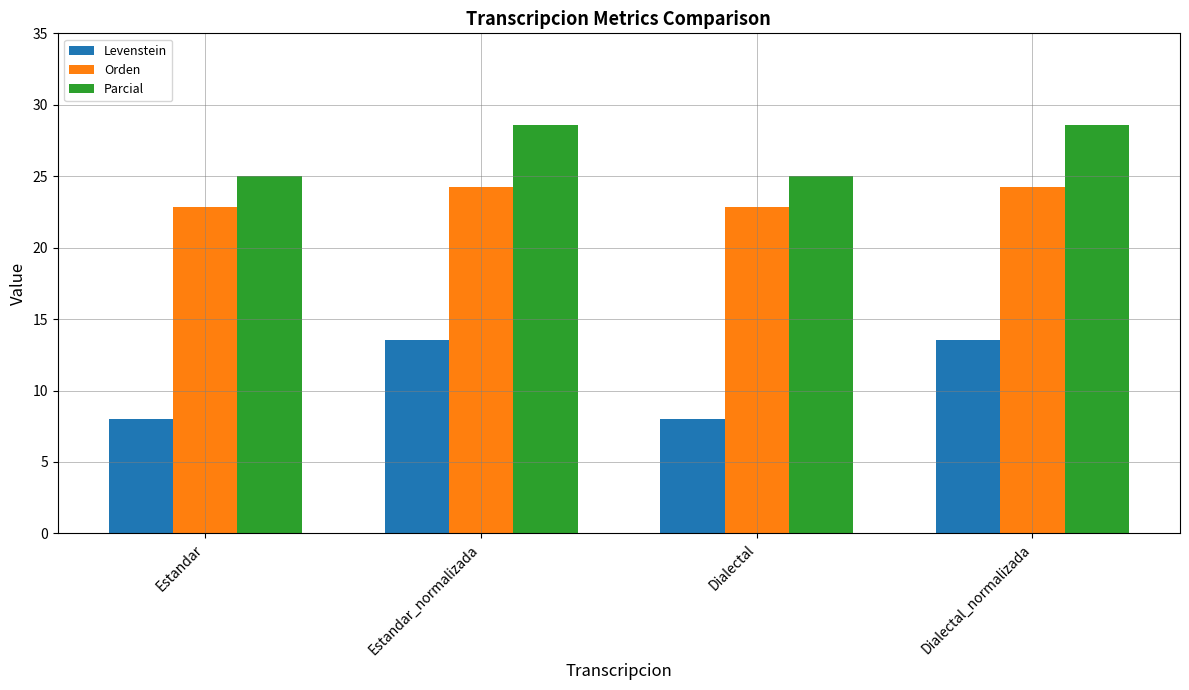

Which series has the largest total across all categories?

Parcial